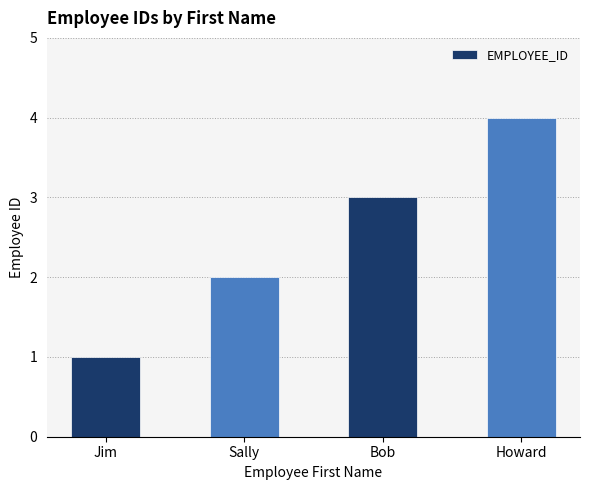

Reading right to left, what are all the values shown in this chart?

Howard=4	Bob=3	Sally=2	Jim=1